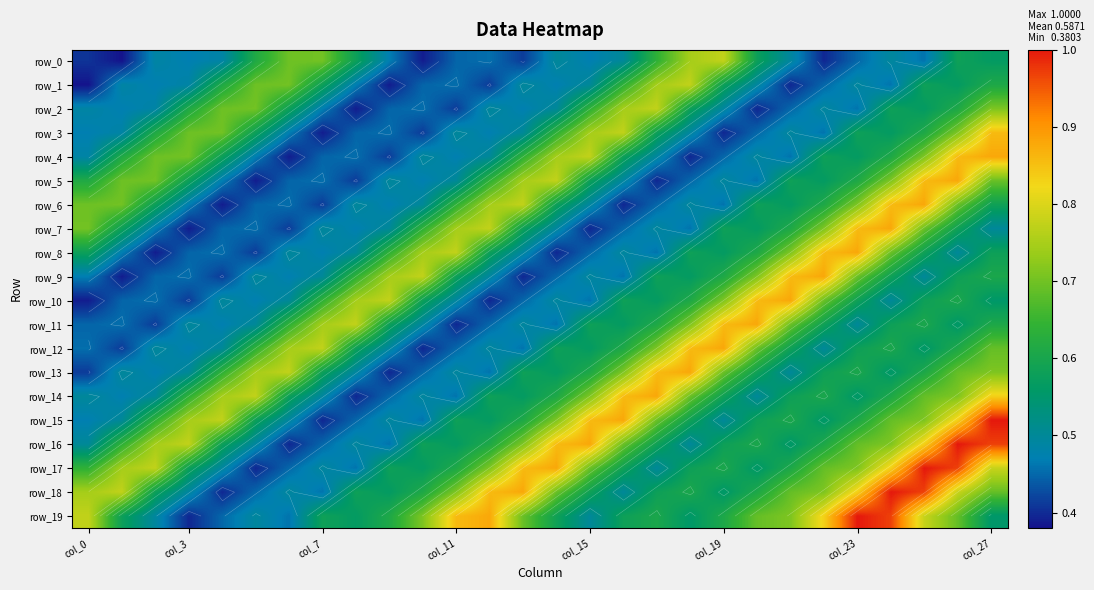

At 26, list the series in order from smallest to largest.

row_8, row_11, row_1, row_9, row_0, row_7, row_10, row_12, row_2, row_13, row_19, row_6, row_3, row_14, row_18, row_15, row_4, row_5, row_17, row_16